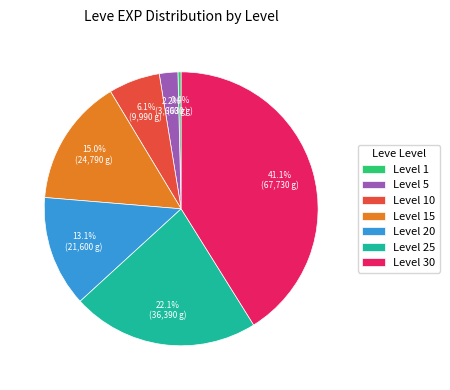

What is the largest slice in the pie chart?

Level 30